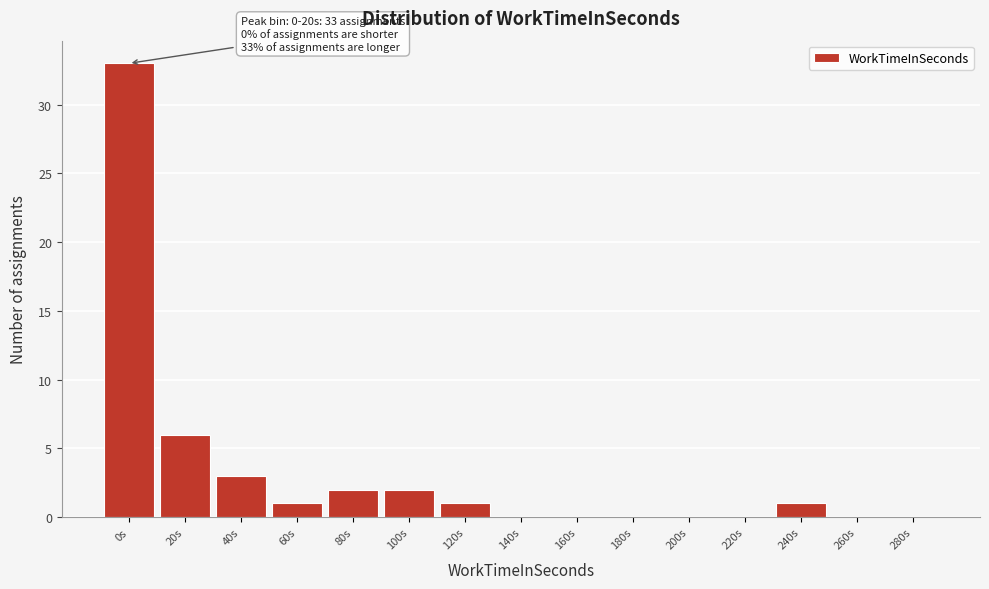

Reading right to left, transcribe all the data shown in this chart.

280s=0	260s=0	240s=1	220s=0	200s=0	180s=0	160s=0	140s=0	120s=1	100s=2	80s=2	60s=1	40s=3	20s=6	0s=33